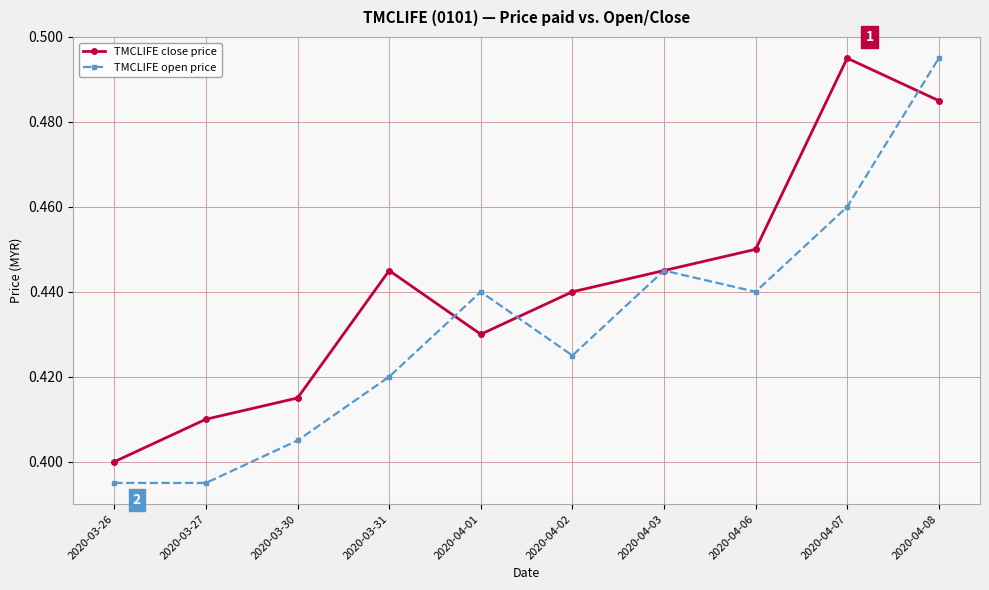

At which label does TMCLIFE close price reach its minimum?

2020-03-26